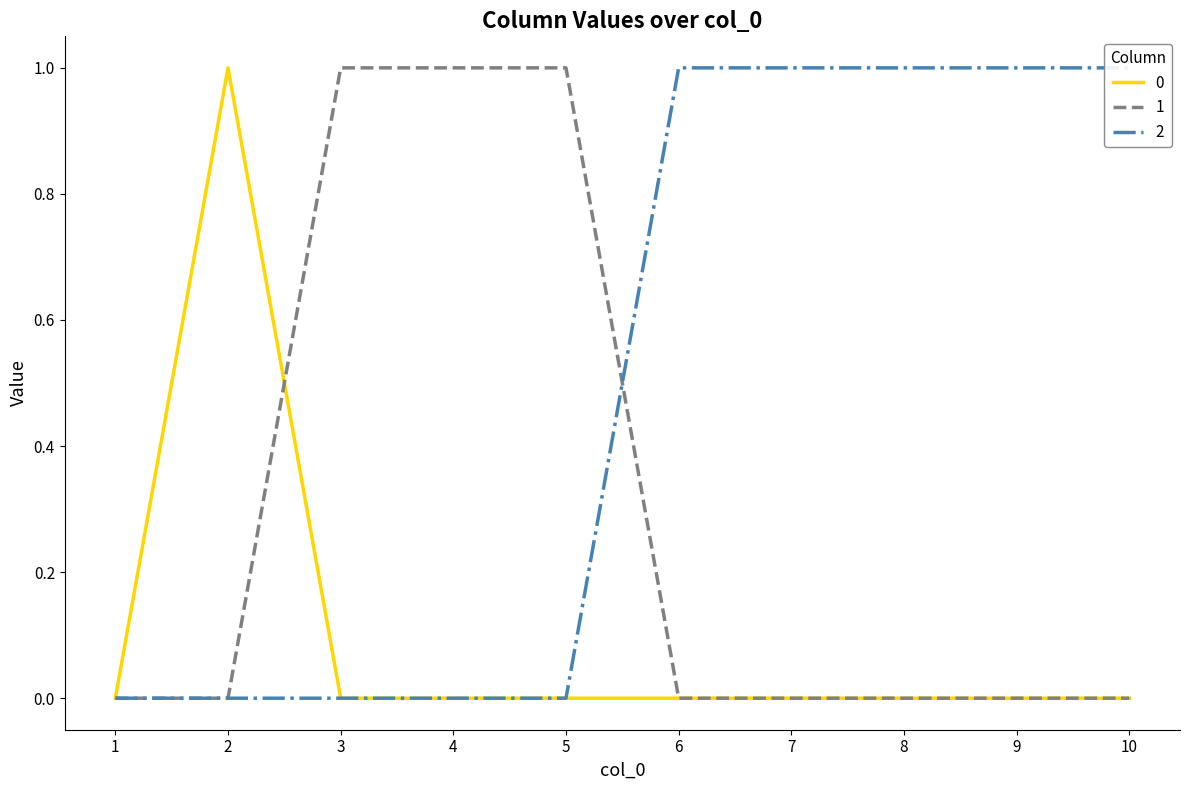

What is the total value across all series at 3?

1